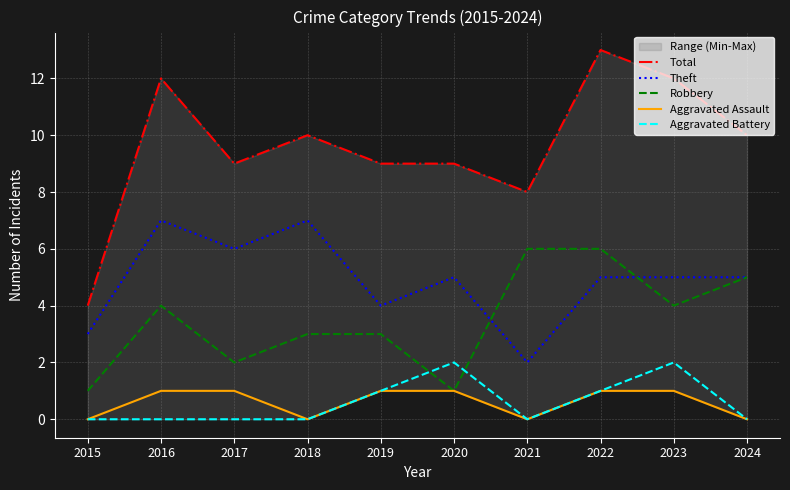

Which series has the largest total across all categories?

Total